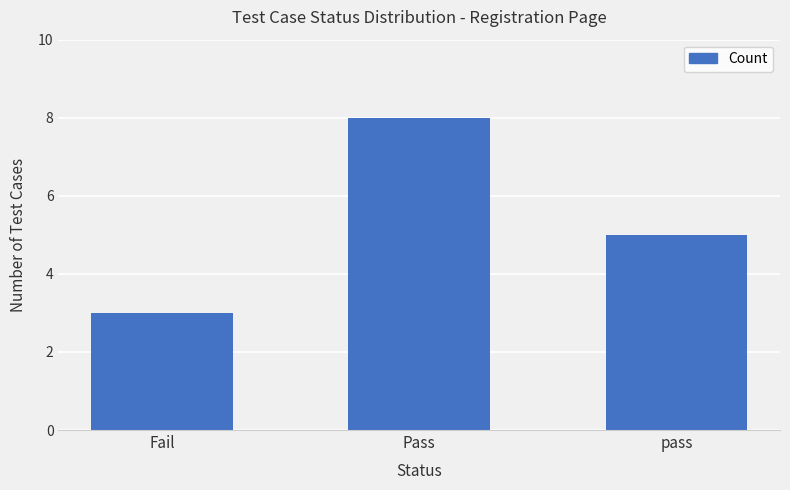

Rank the categories by value from lowest to highest.

Fail, pass, Pass